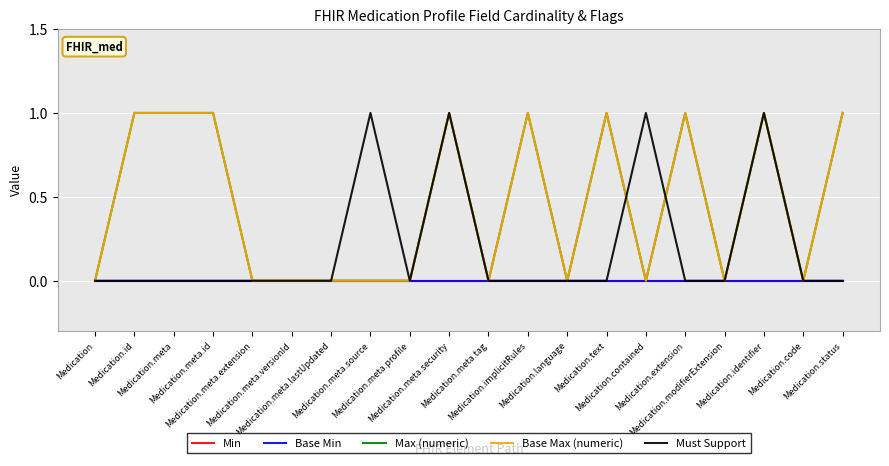

Does the chart display data point markers on the line(s)?

No